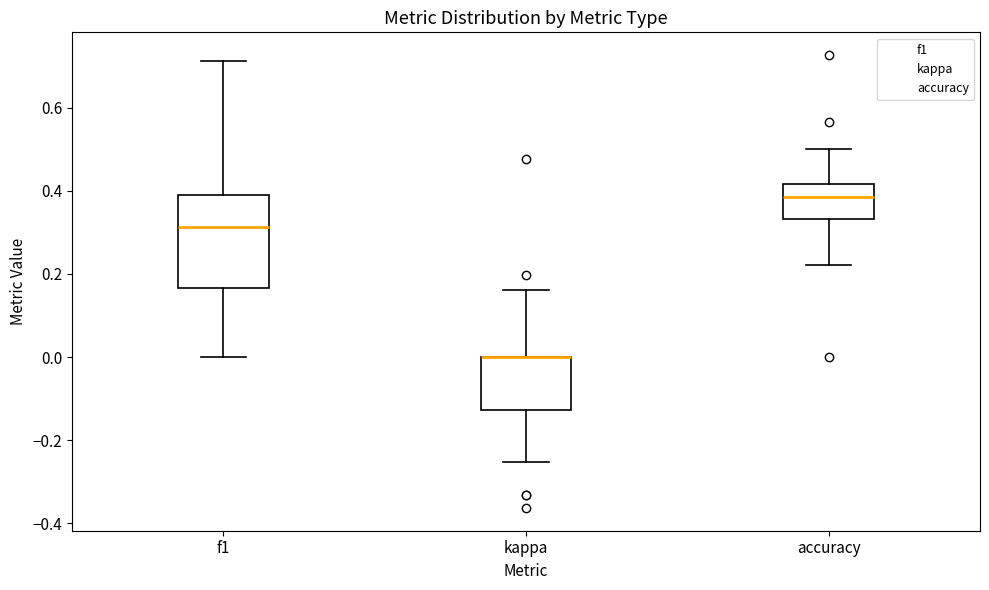

Reading left to right, transcribe this box plot: for each box, give where its median line is, the range the box spans, and where its two whiskers end, as read against the y-axis. The values are not printed on the chart, so give them approximately, as read against the axis.

f1: median 0.32, box 0.16 to 0.40, whiskers 0.00 to 0.72
kappa: median 0.00 (drawn on the box's upper edge), box -0.12 to 0.00, whiskers -0.26 to 0.16
accuracy: median 0.38, box 0.34 to 0.42, whiskers 0.22 to 0.50